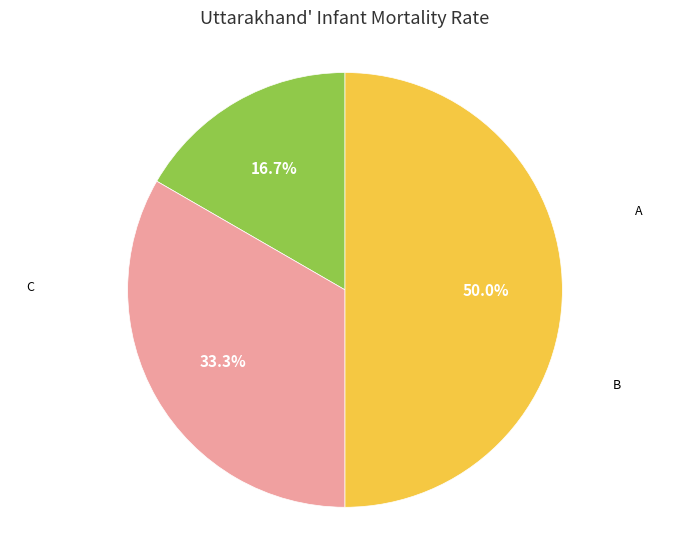

Combined, what portion of the pie is B and A?

50.0%